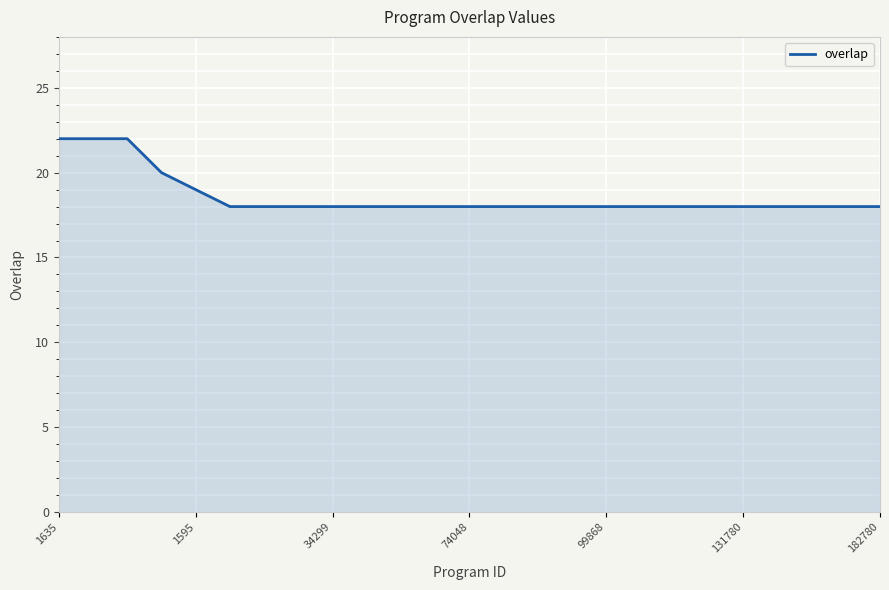

What is the difference between the maximum and minimum values?

4